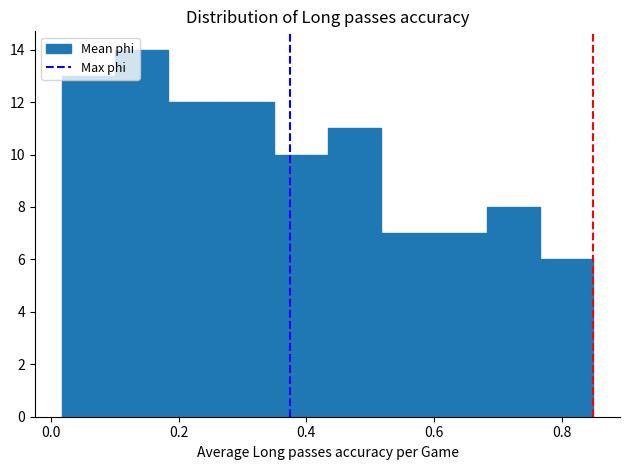

Reading left to right, transcribe this chart: for each bar, give the range it covers on the x-axis and its height. Neither the bar edges nor the heights are printed on the chart, so give them approximately, as read against the axes.

0.02 to 0.10: 13
0.10 to 0.18: 14
0.18 to 0.26: 12
0.26 to 0.36: 12
0.36 to 0.44: 10
0.44 to 0.52: 11
0.52 to 0.60: 7
0.60 to 0.68: 7
0.68 to 0.76: 8
0.76 to 0.86: 6